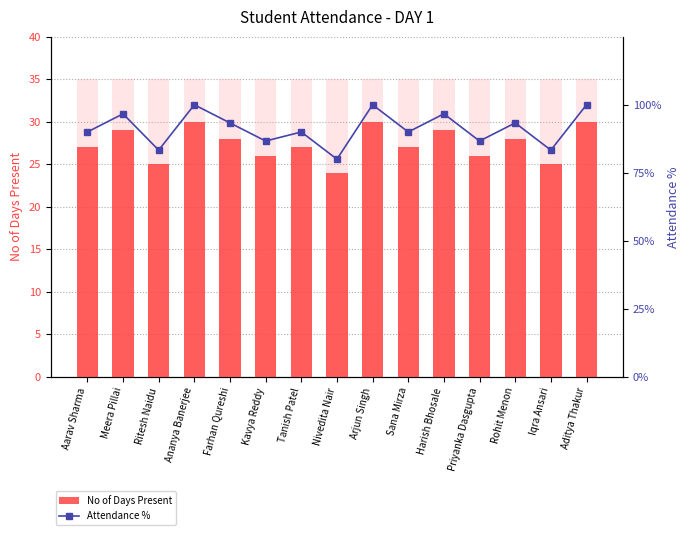

What is the maximum value for No of Days Present?

30.0